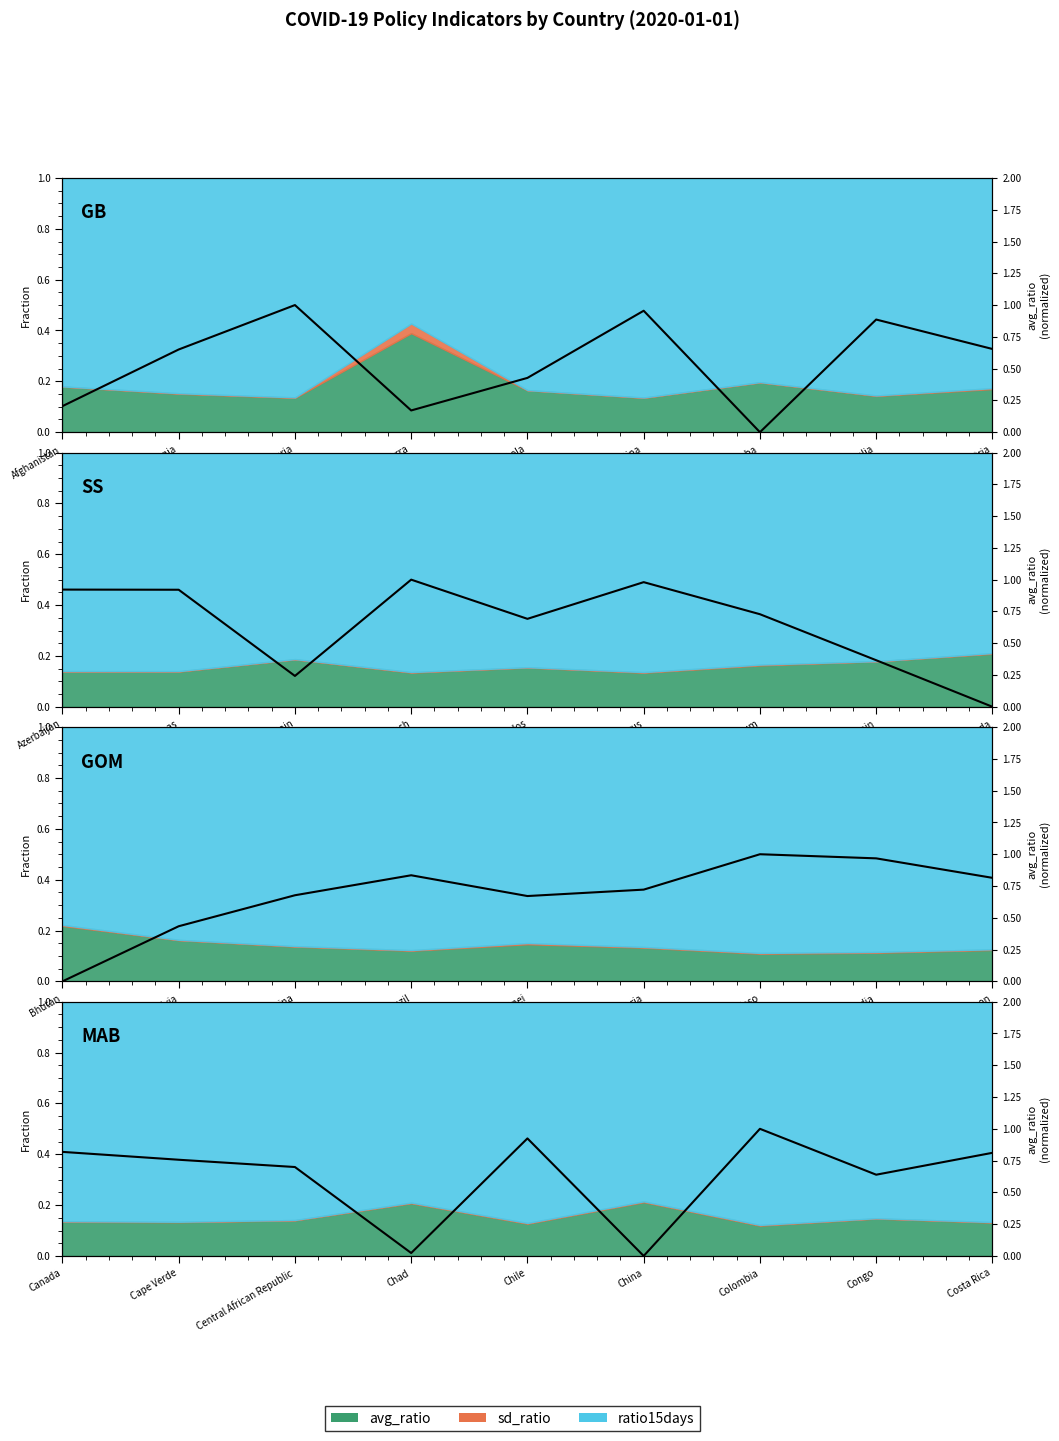

What is the difference between the second highest and minimum values?

0.9